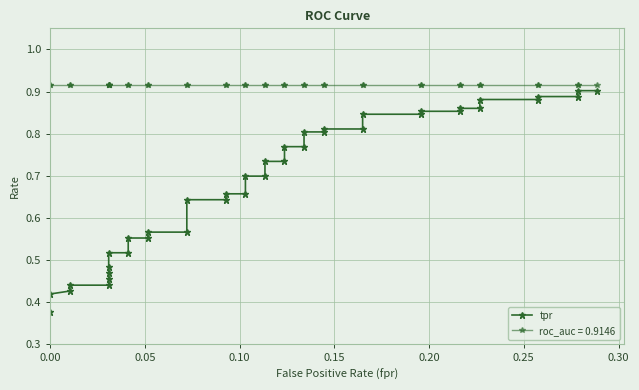

What is the difference between the second highest and minimum values?

0.5